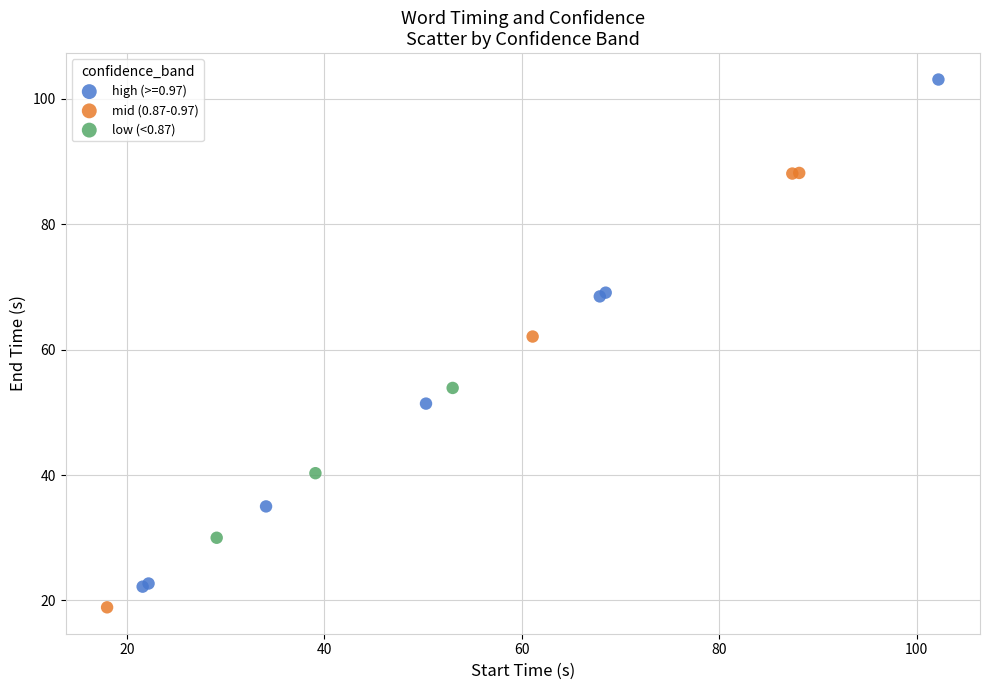

Which series has the largest Y range (max minus min)?

high (>=0.97)